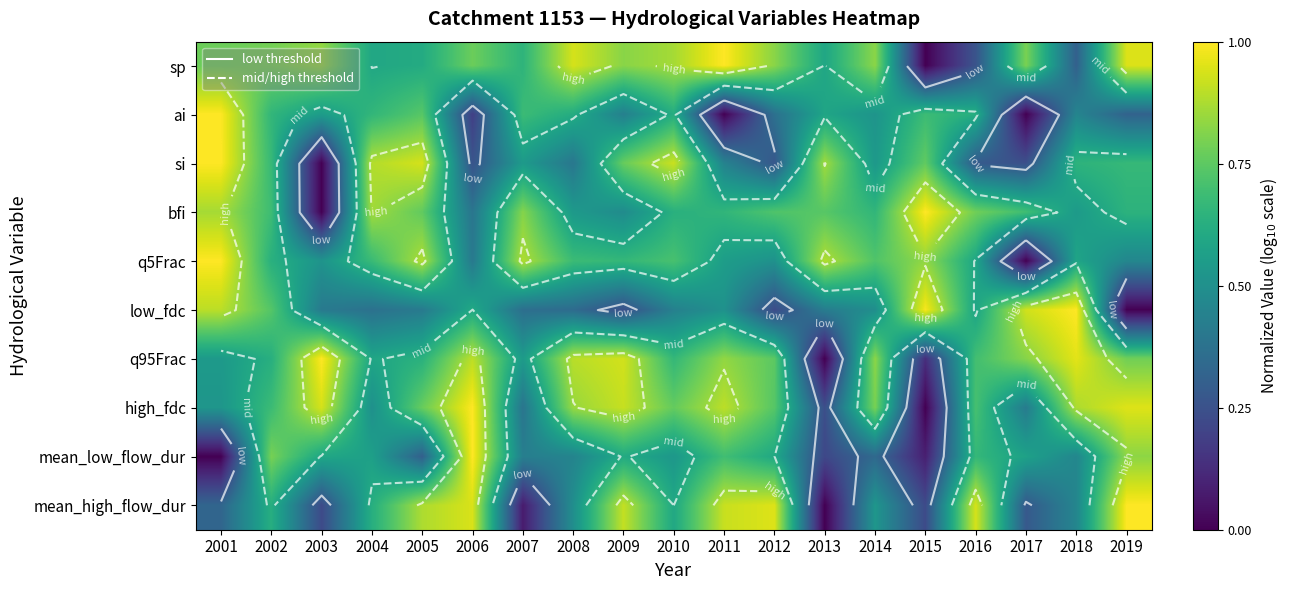

What is the sum of all mean_high_flow_dur values?

11.0